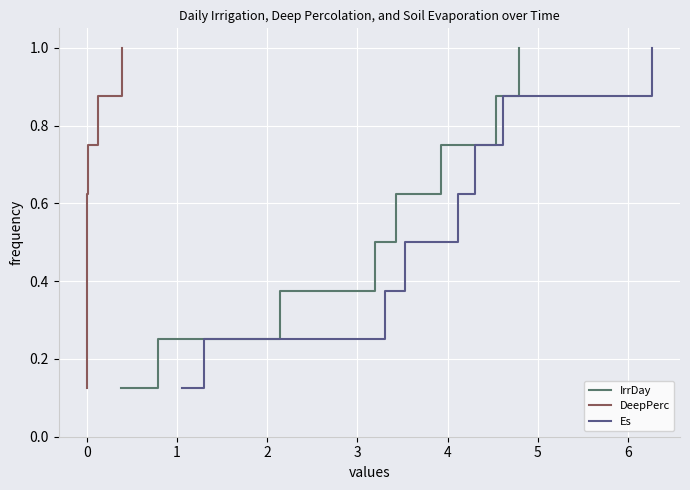

True or false: DeepPerc and Es cross at least once.

False